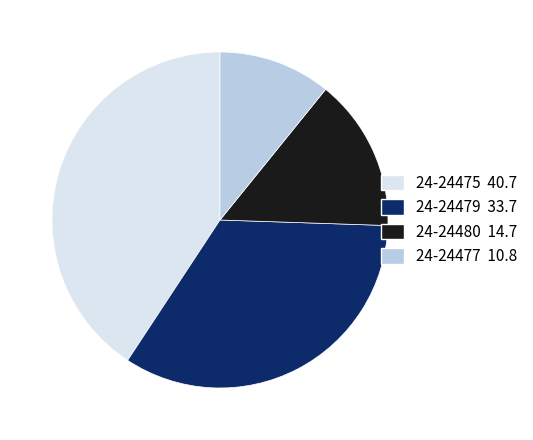

Do 24-24477 10.8 and 24-24475 40.7 together represent more than half of the pie?

Yes